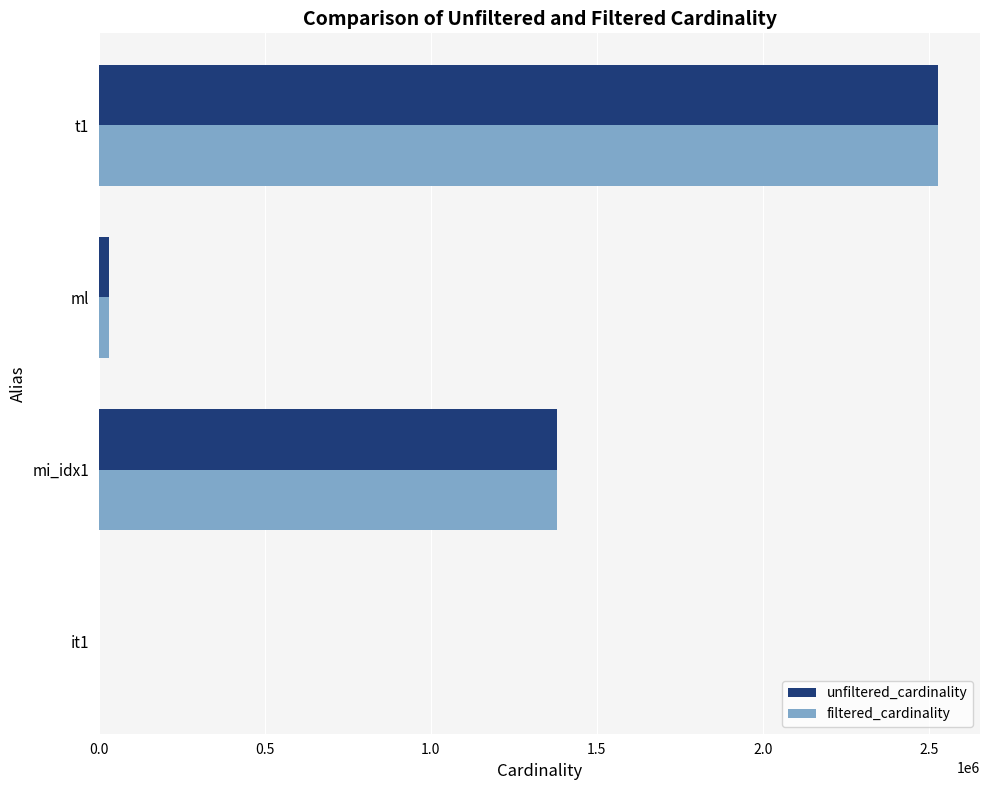

At which label is filtered_cardinality closest to 1264156?

mi_idx1